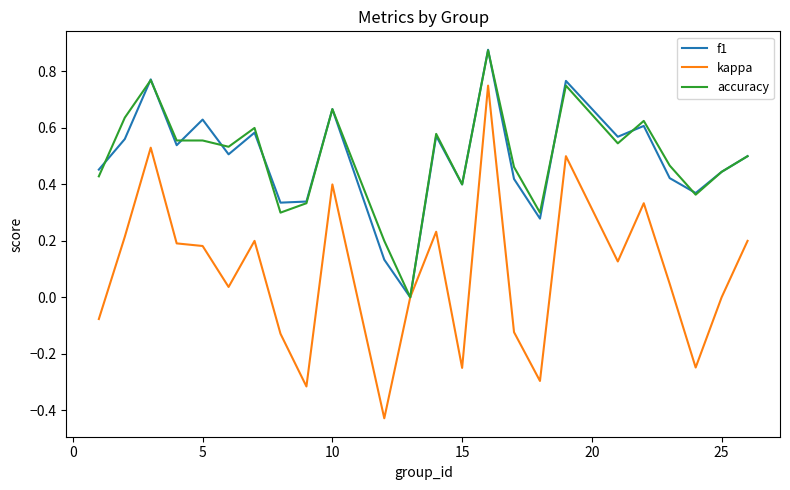

Which series has the widest spread of values?

kappa